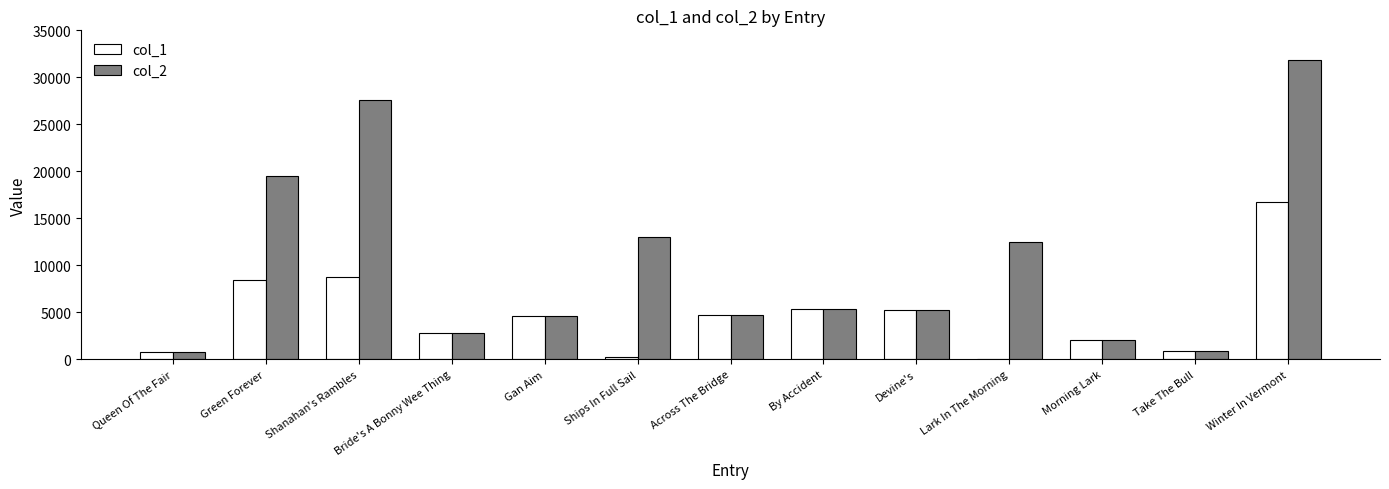

Where does the col_1 series first go above 4584?

Green Forever